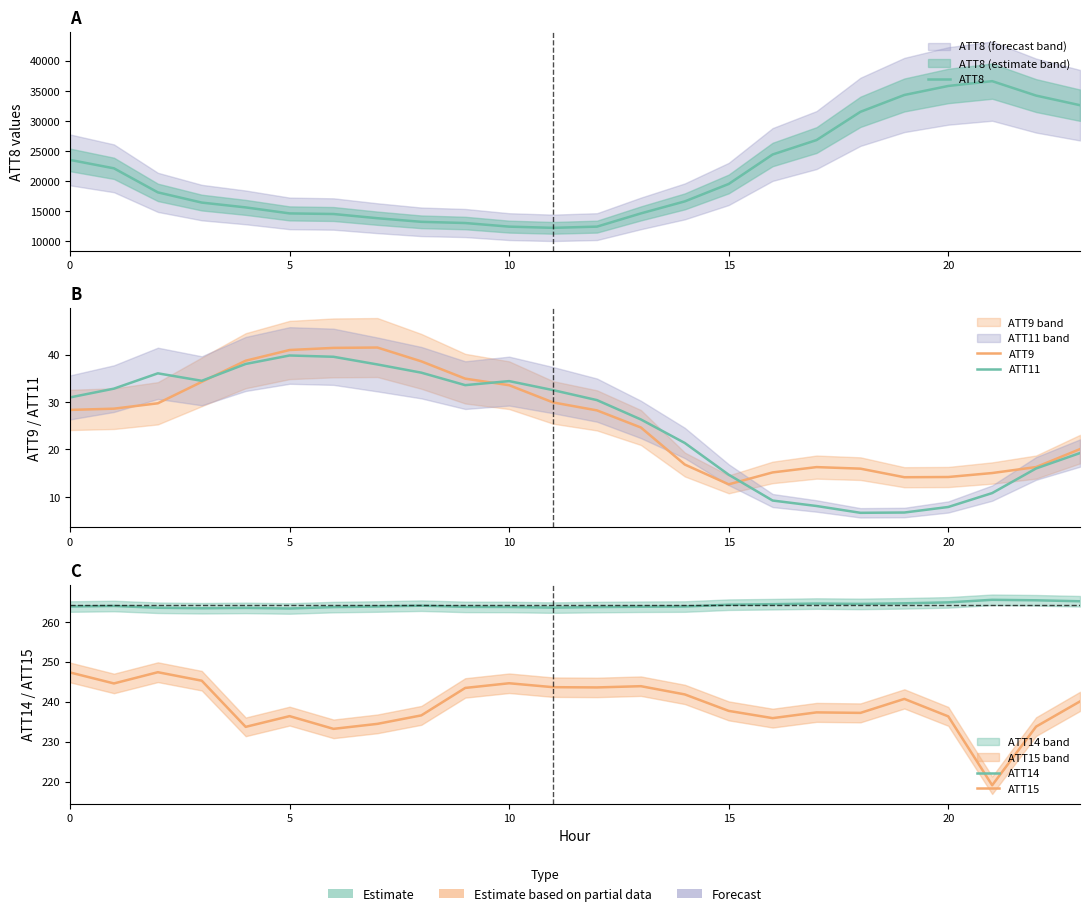

What is the difference between the highest and lowest values at 20?

15562.0